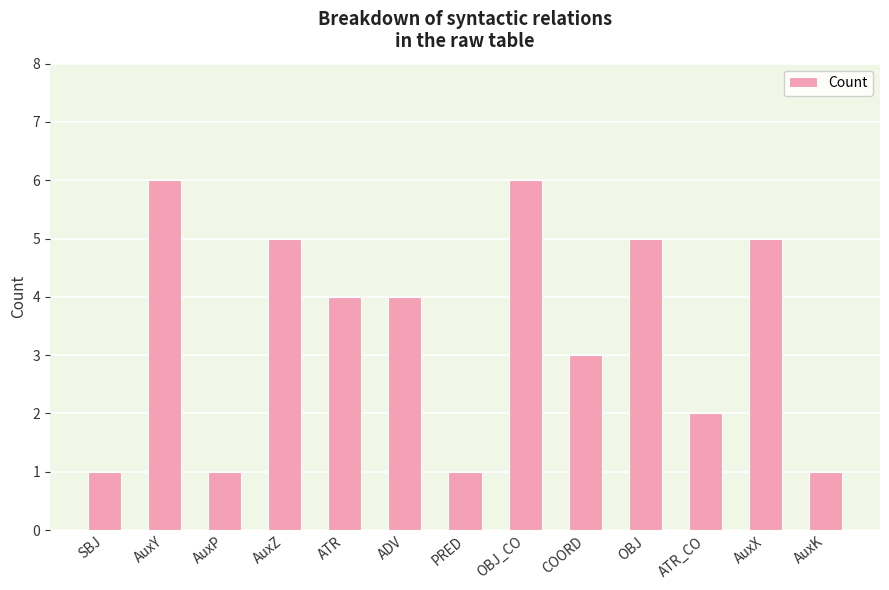

What is the sum of all values?

44